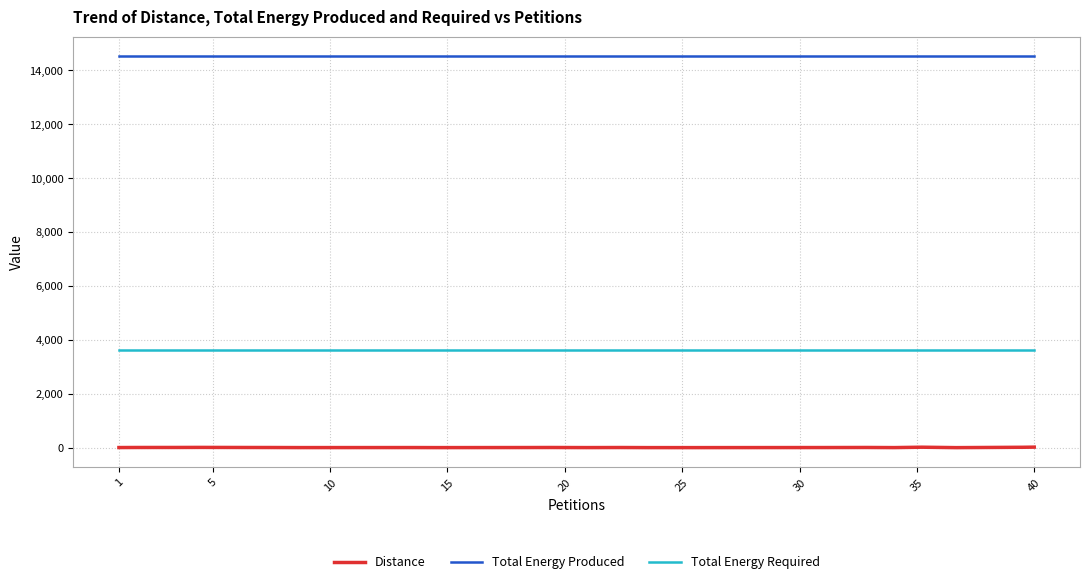

What is the highest value of the Total Energy Produced series?

14528.0